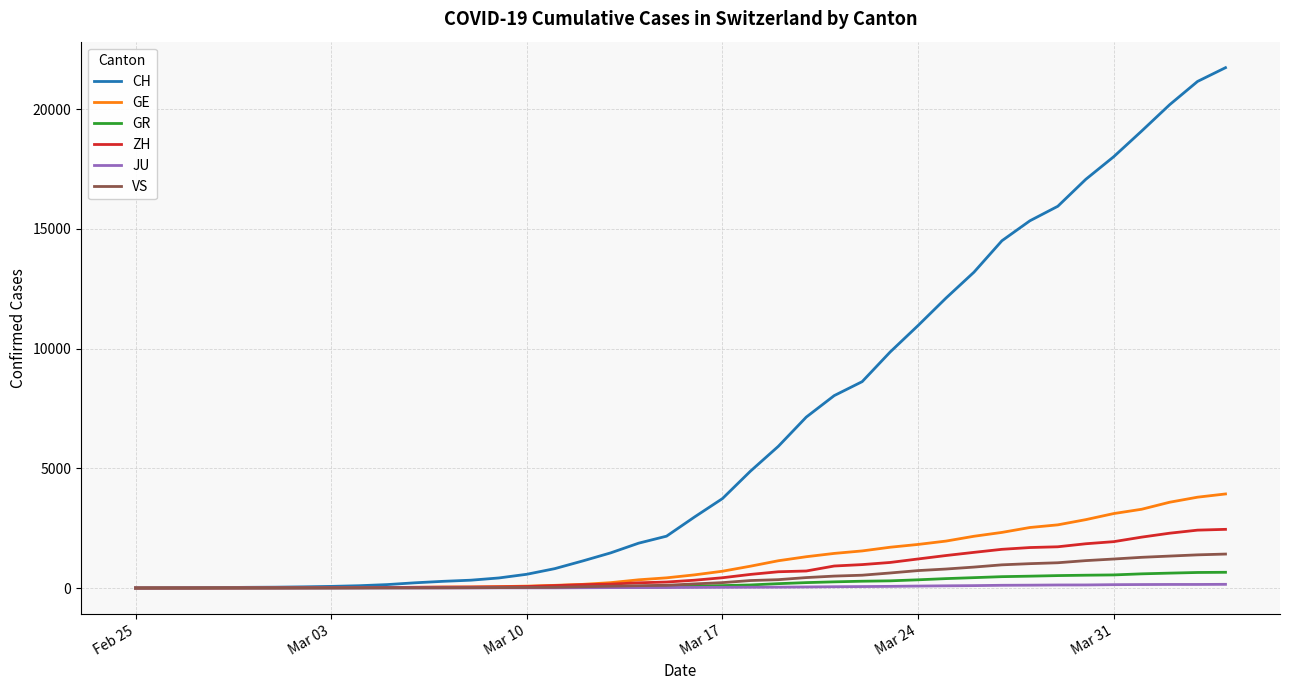

Which series has the largest total across all categories?

CH